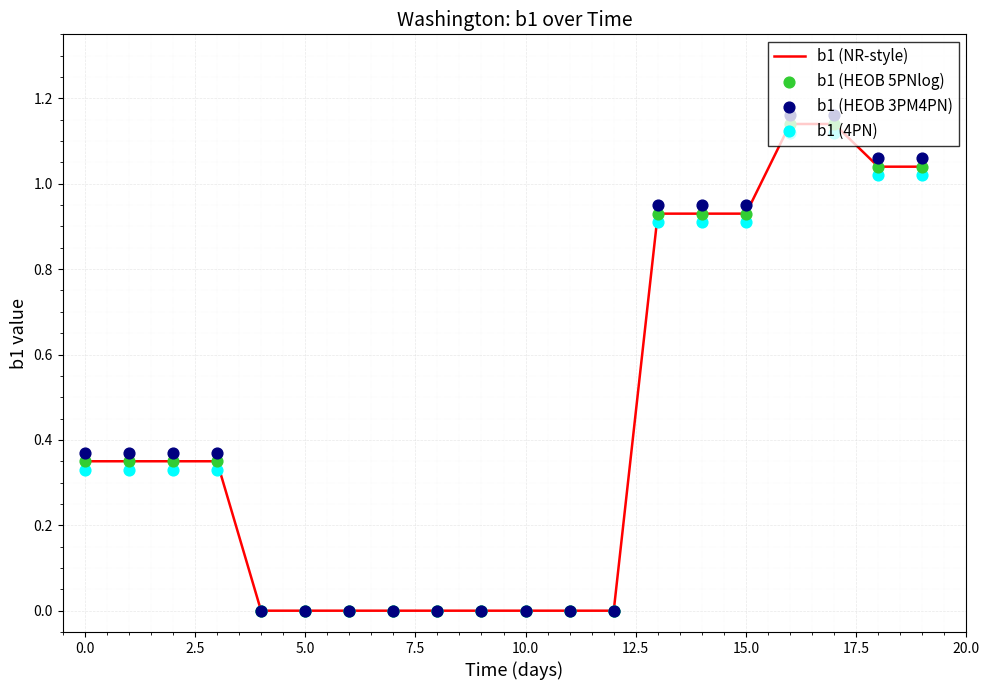

Is the value of b1 (HEOB 3PM4PN) at 12 greater than the value of b1 (NR-style) at 17?

No